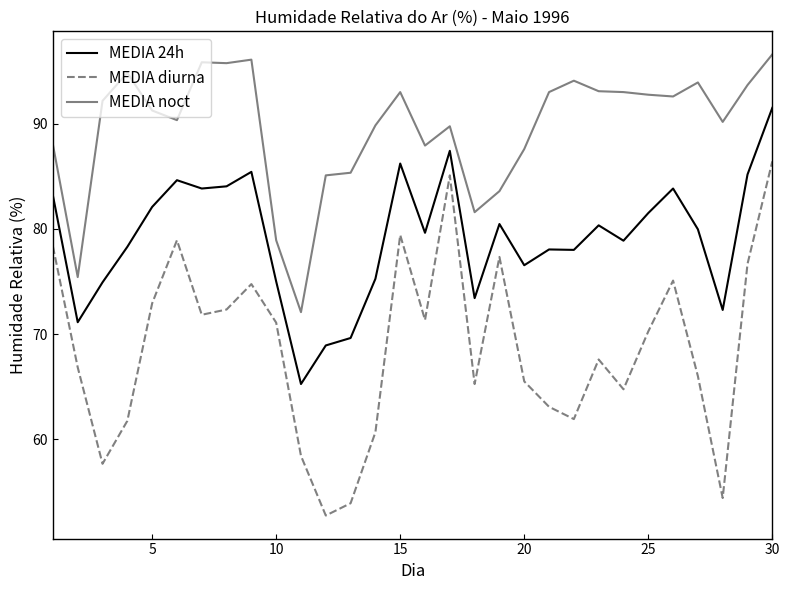

List the series in order of their peak value, highest first.

MEDIA noct, MEDIA 24h, MEDIA diurna